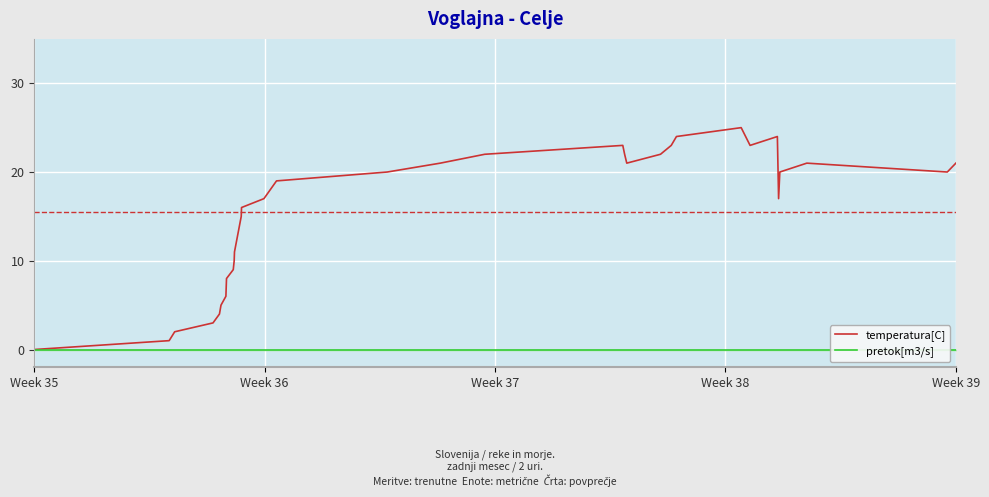

True or false: pretok[m3/s] and temperatura[C] cross at least once.

False